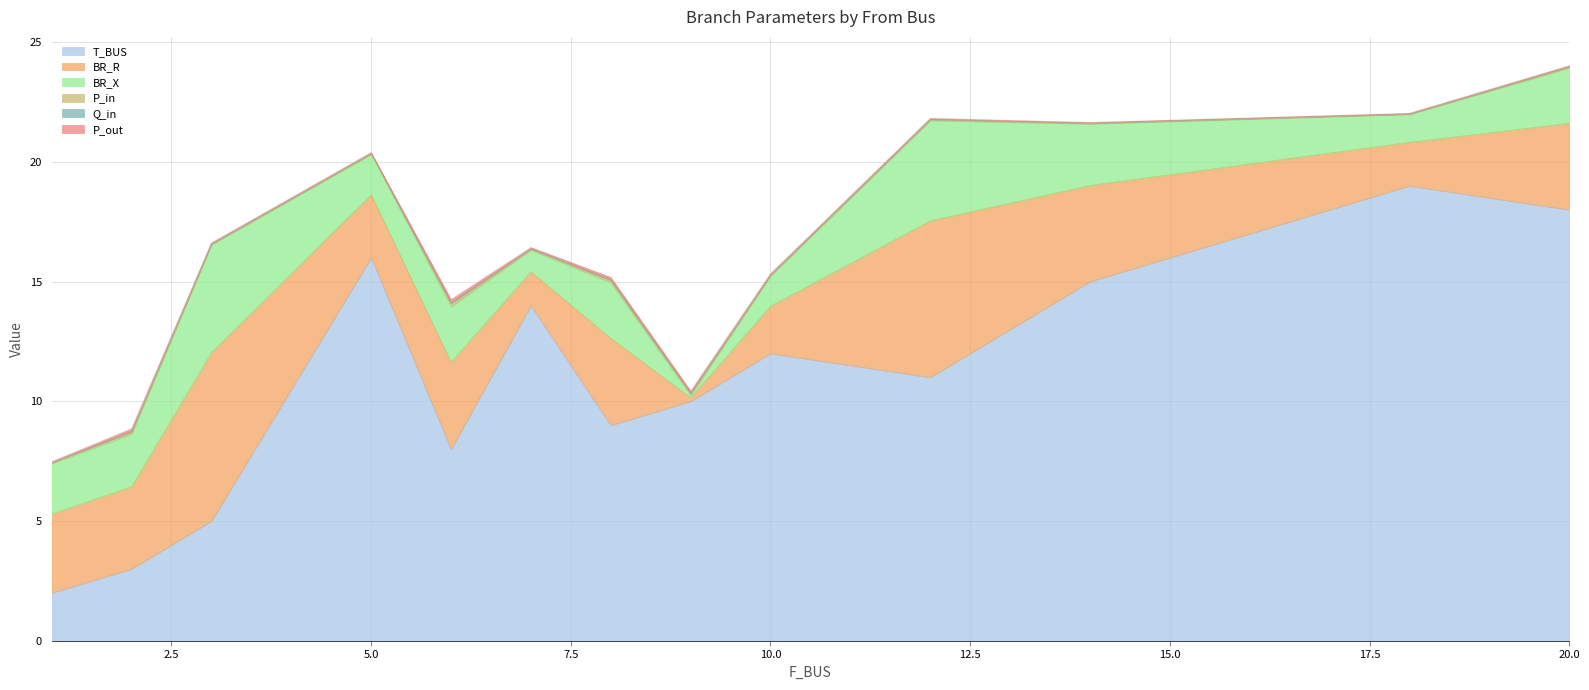

Which label corresponds to the smallest value in the chart?

18